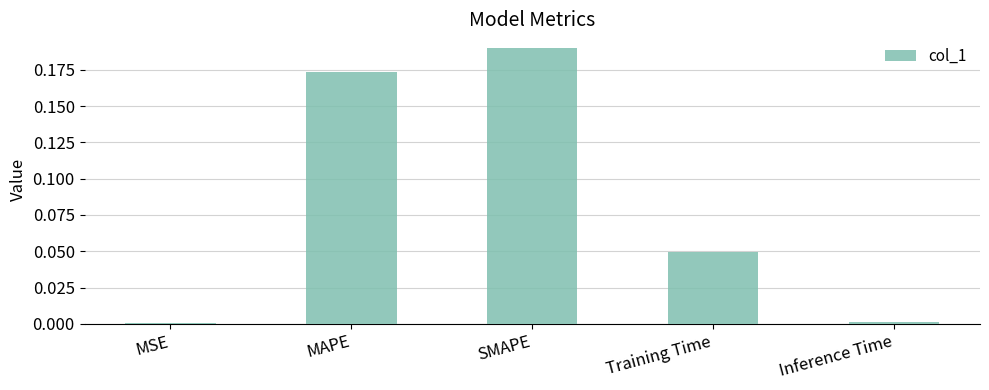

At which category does the chart reach its peak across all series?

SMAPE